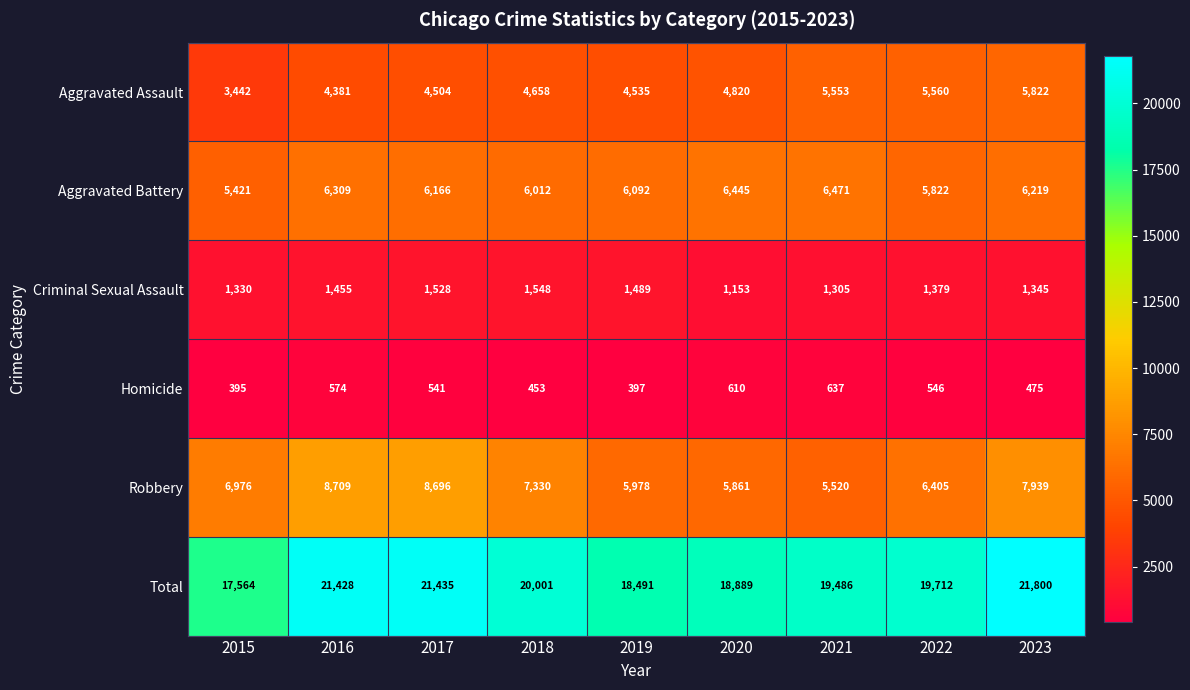

Which series has the largest range (max minus min)?

Total